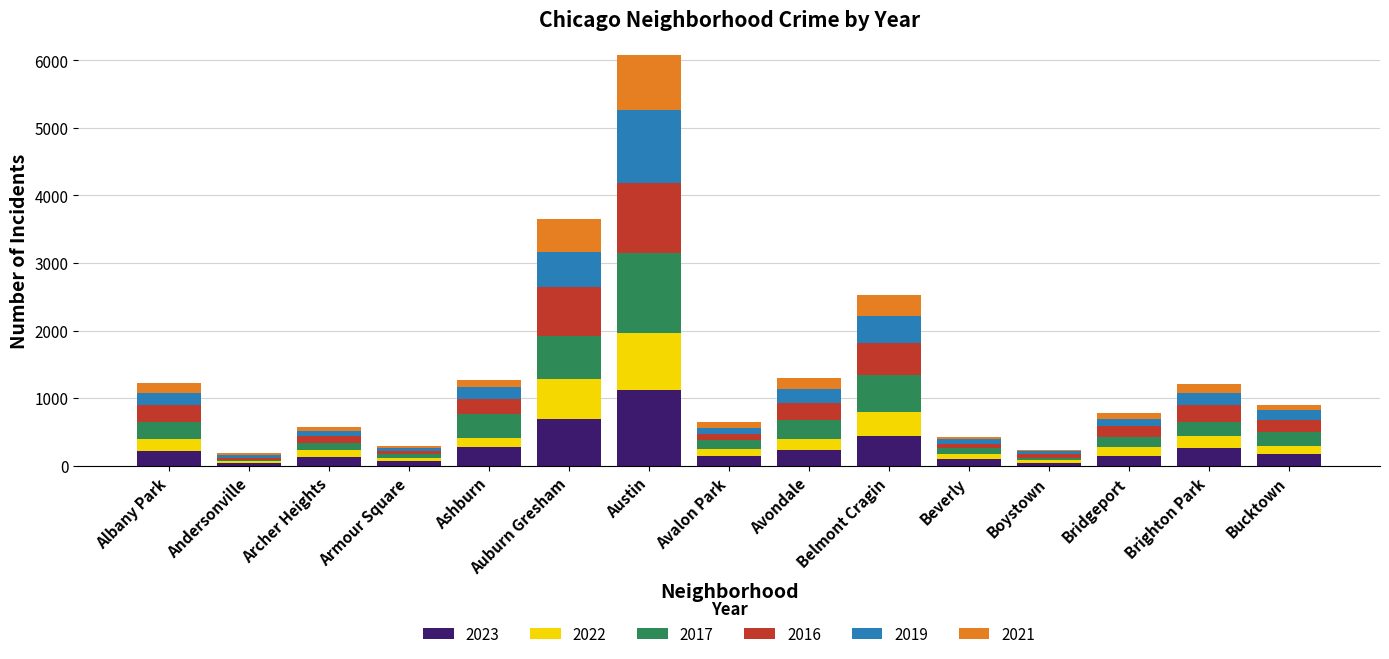

At which label does 2023 reach its peak?

Austin